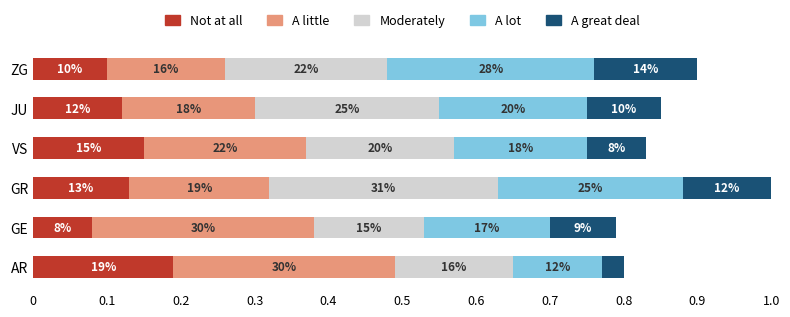

What are all the series names shown in the legend?

Not at all, A little, Moderately, A lot, A great deal